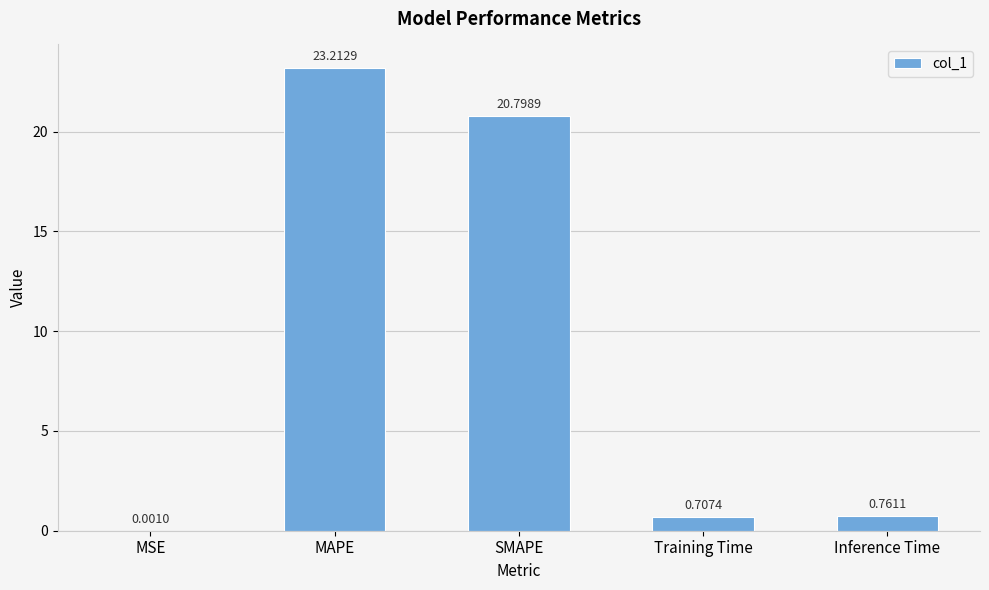

What is the sum of all values?

45.5